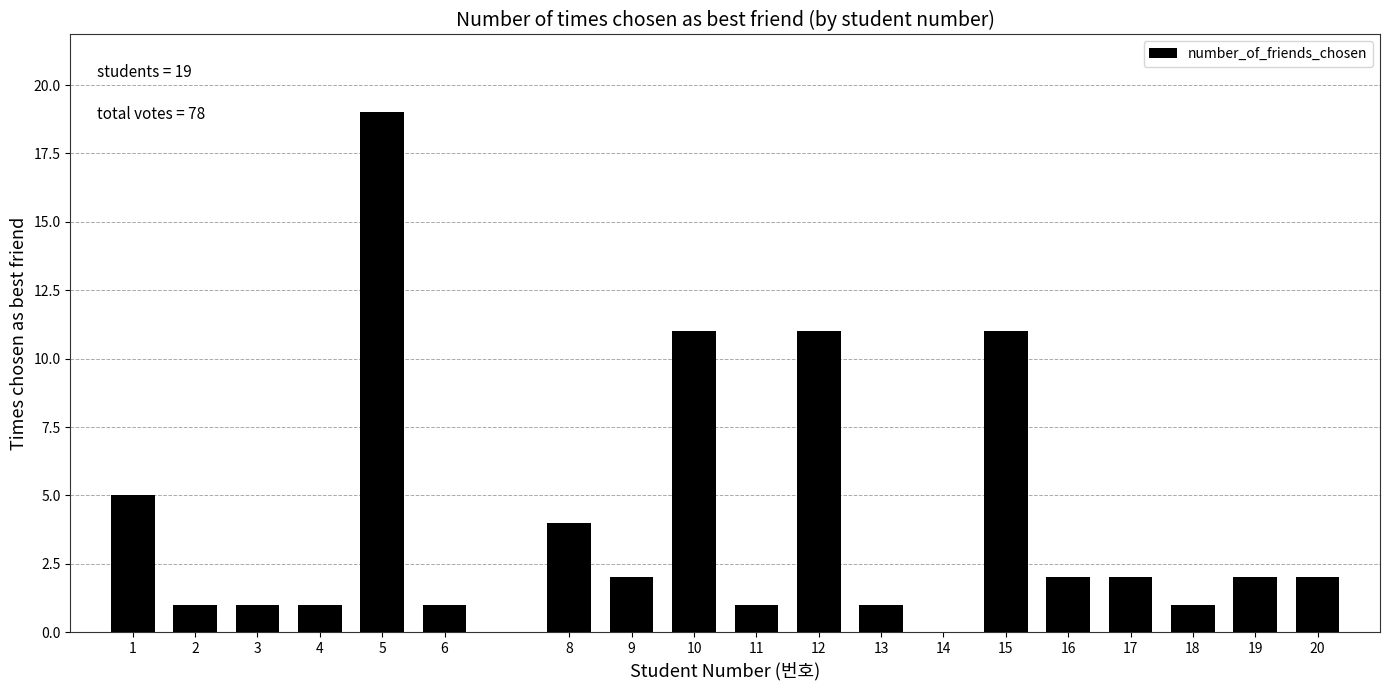

Reading left to right, what are all the values shown in this chart?

1=5	2=1	3=1	4=1	5=19	6=1	8=4	9=2	10=11	11=1	12=11	13=1	14=0	15=11	16=2	17=2	18=1	19=2	20=2